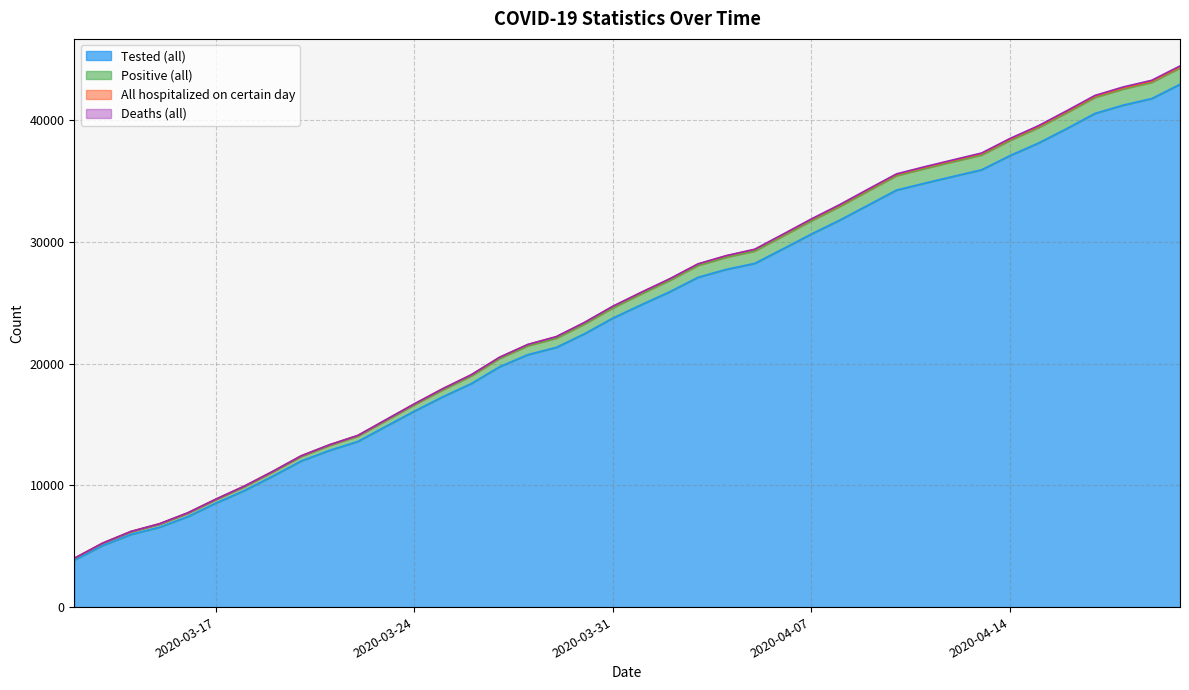

What is the highest value of the Tested (all) series?

42976